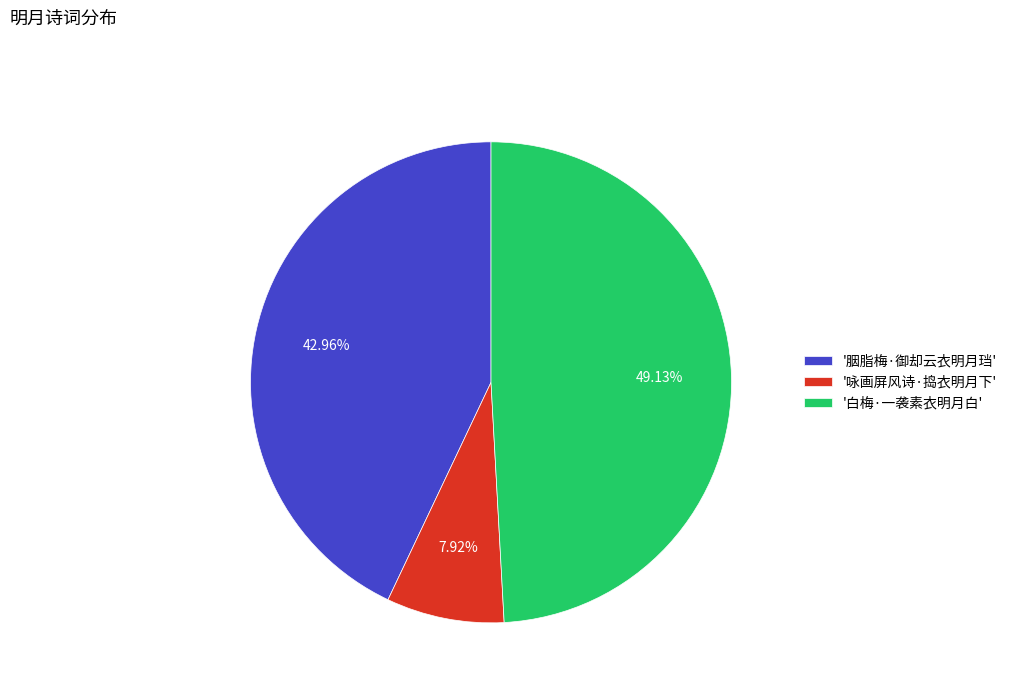

How many slices are in this pie chart?

3